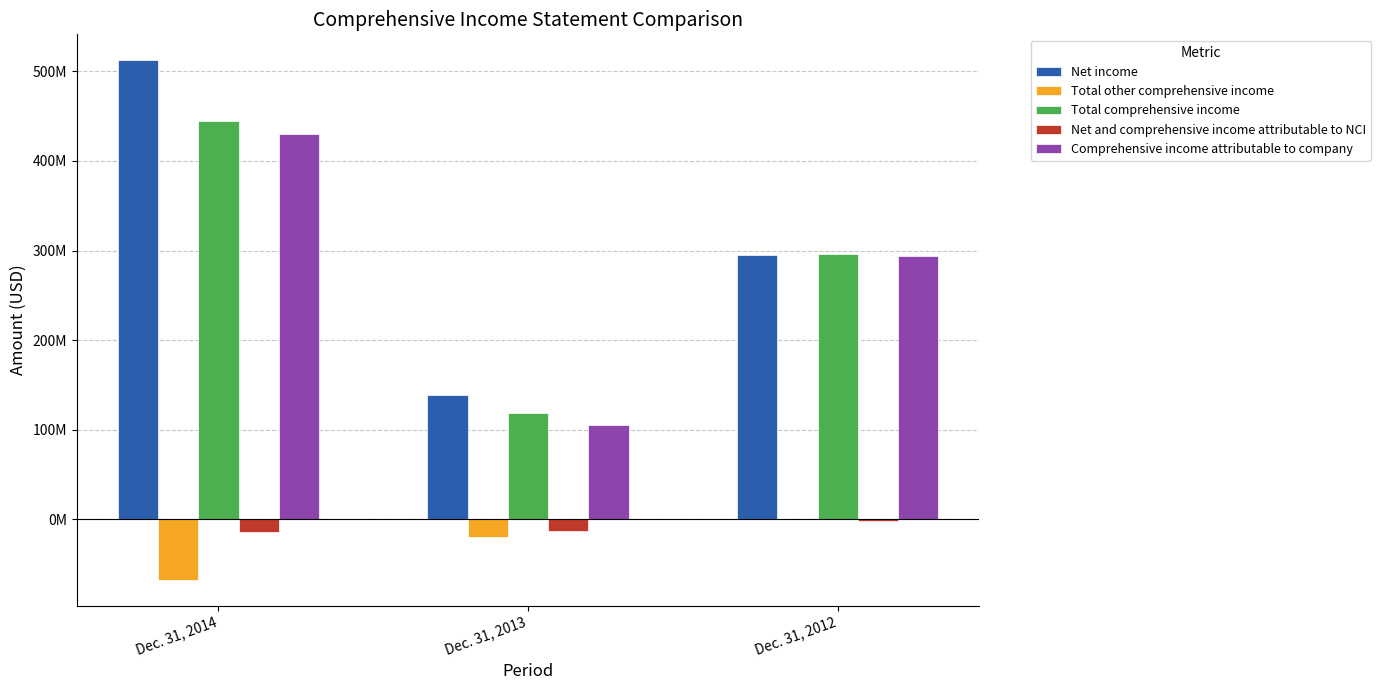

Are the bars horizontal?

No